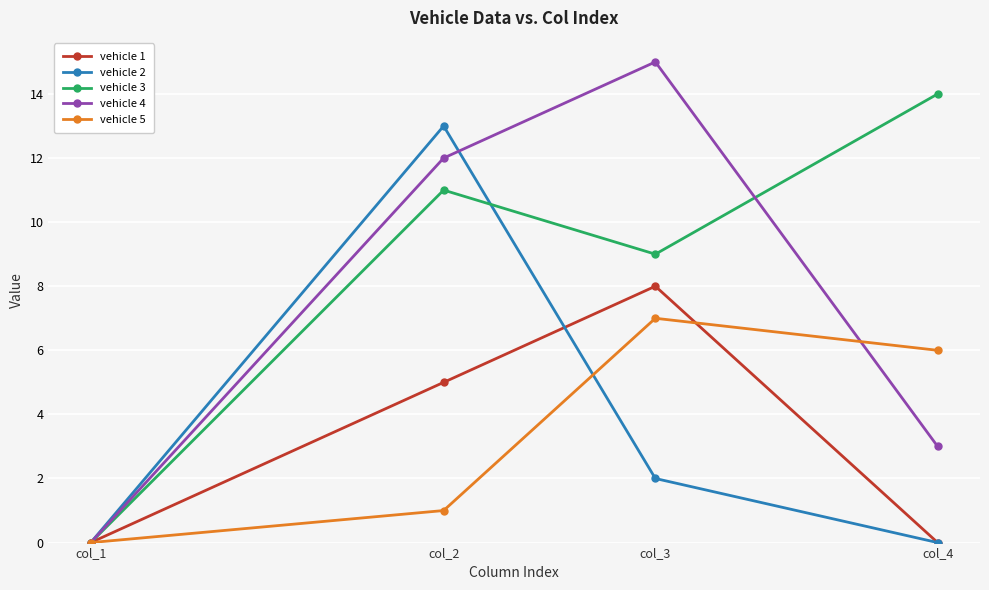

At which label does vehicle 4 reach its minimum?

col_1